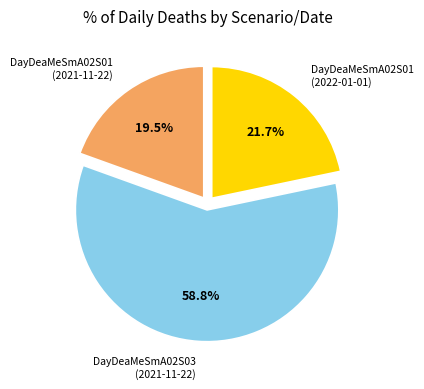

What is the majority slice?

DayDeaMeSmA02S03 (2021-11-22)